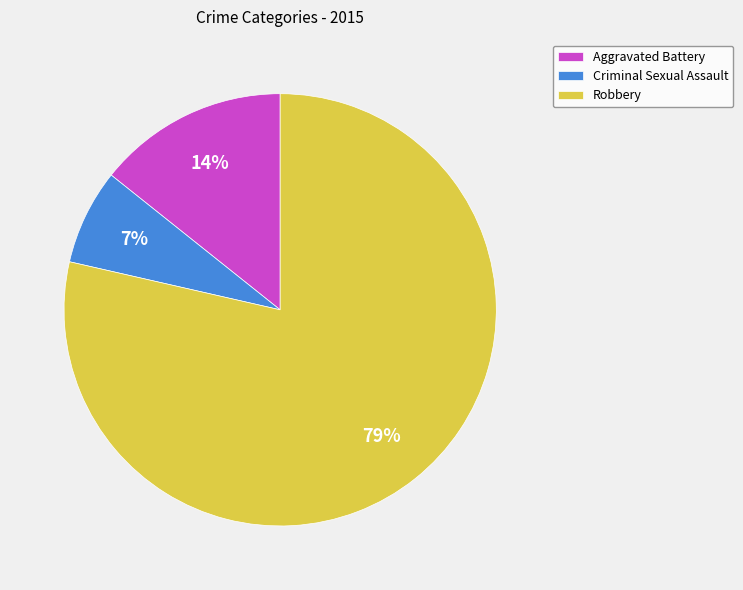

How many segments does this pie chart have?

3